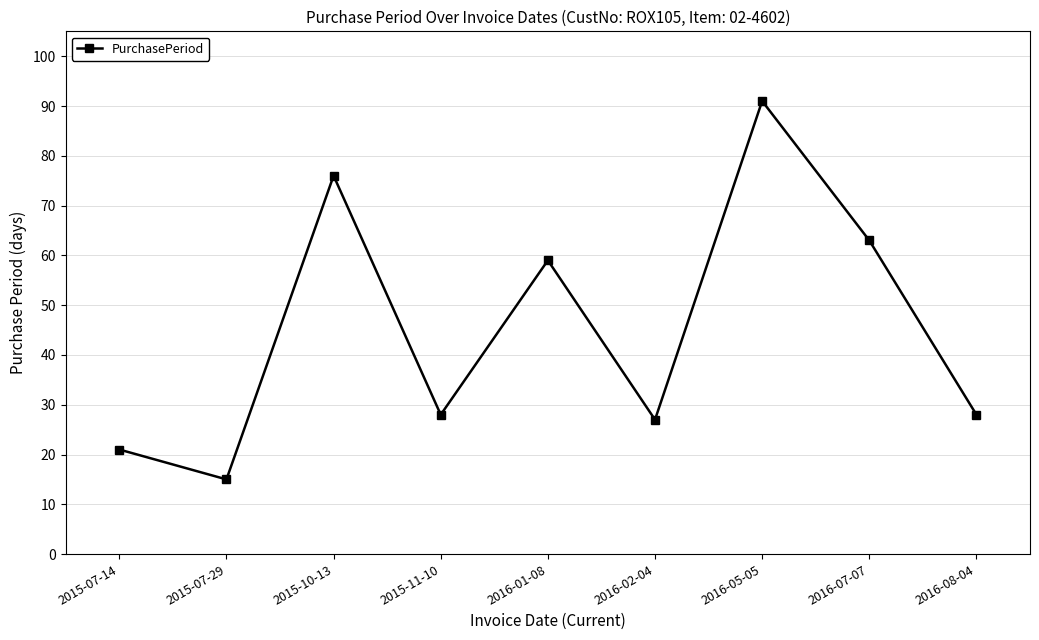

How many interior local peaks (higher than both neighbors) does the data have?

3